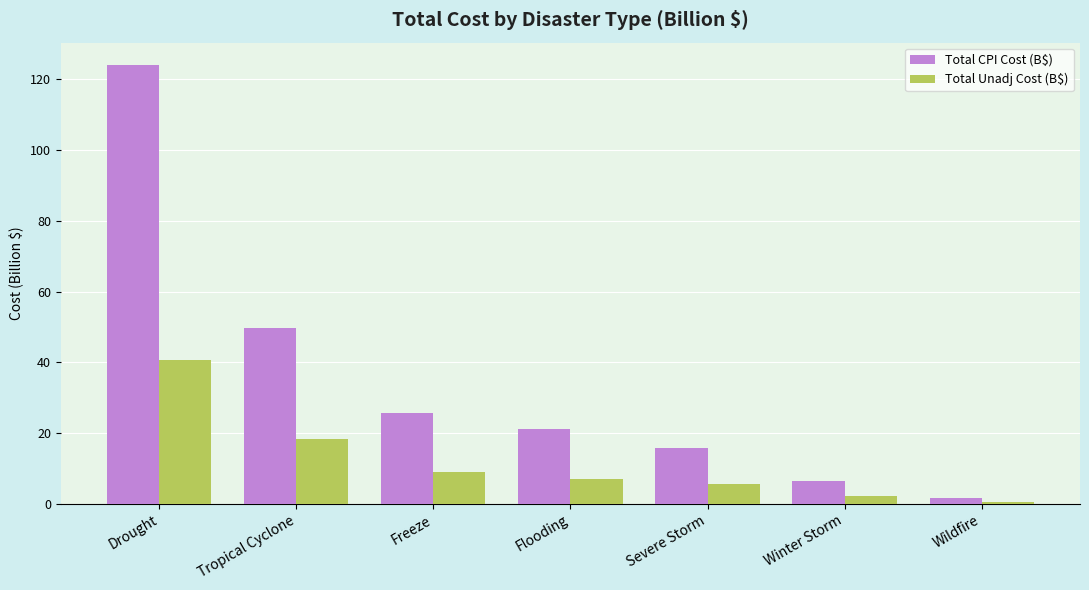

Reading left to right, what are all the values shown in this chart?

Total CPI Cost (B$): 124.2	49.7	25.7	21.3	15.9	6.4	1.7
Total Unadj Cost (B$): 40.8	18.3	9.2	7.0	5.6	2.2	0.7